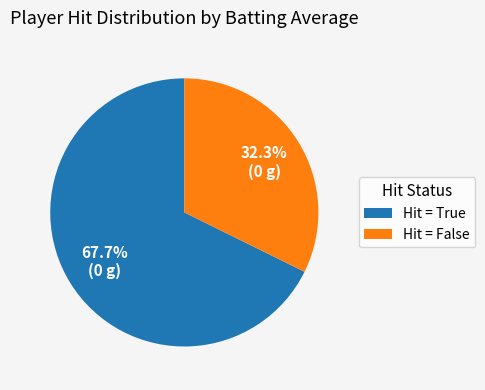

How many segments does this pie chart have?

2